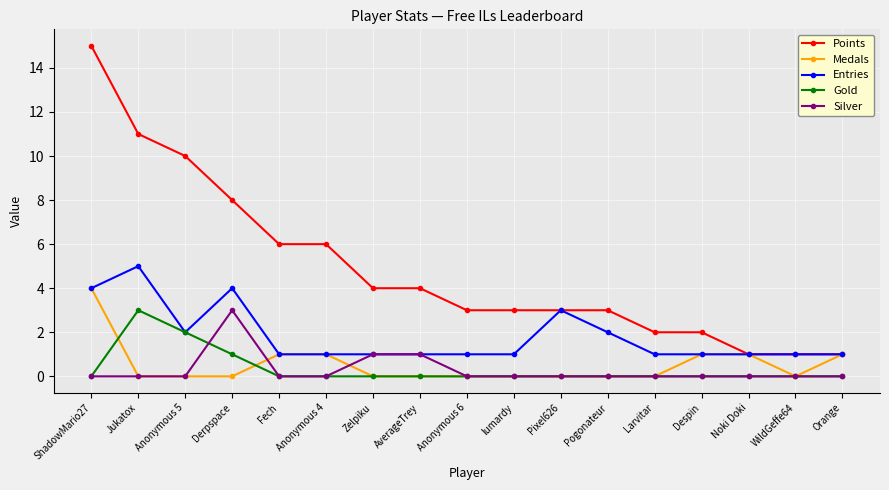

Reading left to right, transcribe all the data shown in this chart.

Points: 15	11	10	8	6	6	4	4	3	3	3	3	2	2	1	1	1
Medals: 4	0	0	0	1	1	0	0	0	0	0	0	0	1	1	0	1
Entries: 4	5	2	4	1	1	1	1	1	1	3	2	1	1	1	1	1
Gold: 0	3	2	1	0	0	0	0	0	0	0	0	0	0	0	0	0
Silver: 0	0	0	3	0	0	1	1	0	0	0	0	0	0	0	0	0